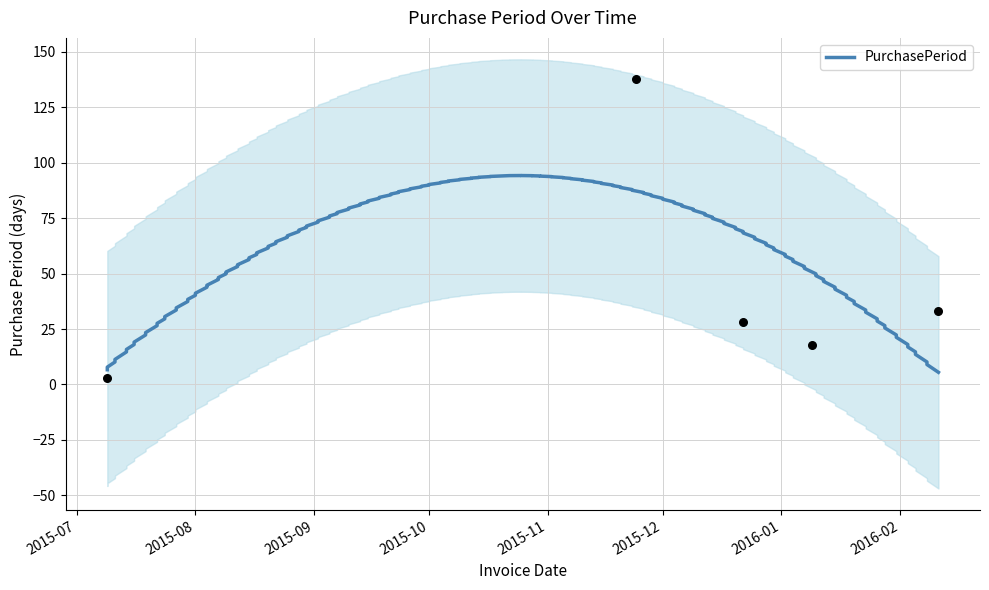

Between 2016-01-09 and 2015-07-09, which is larger?

2016-01-09